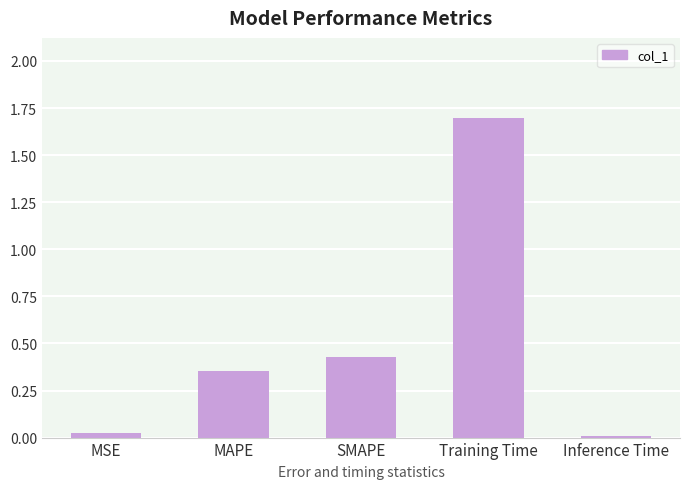

What is the average value?

0.5